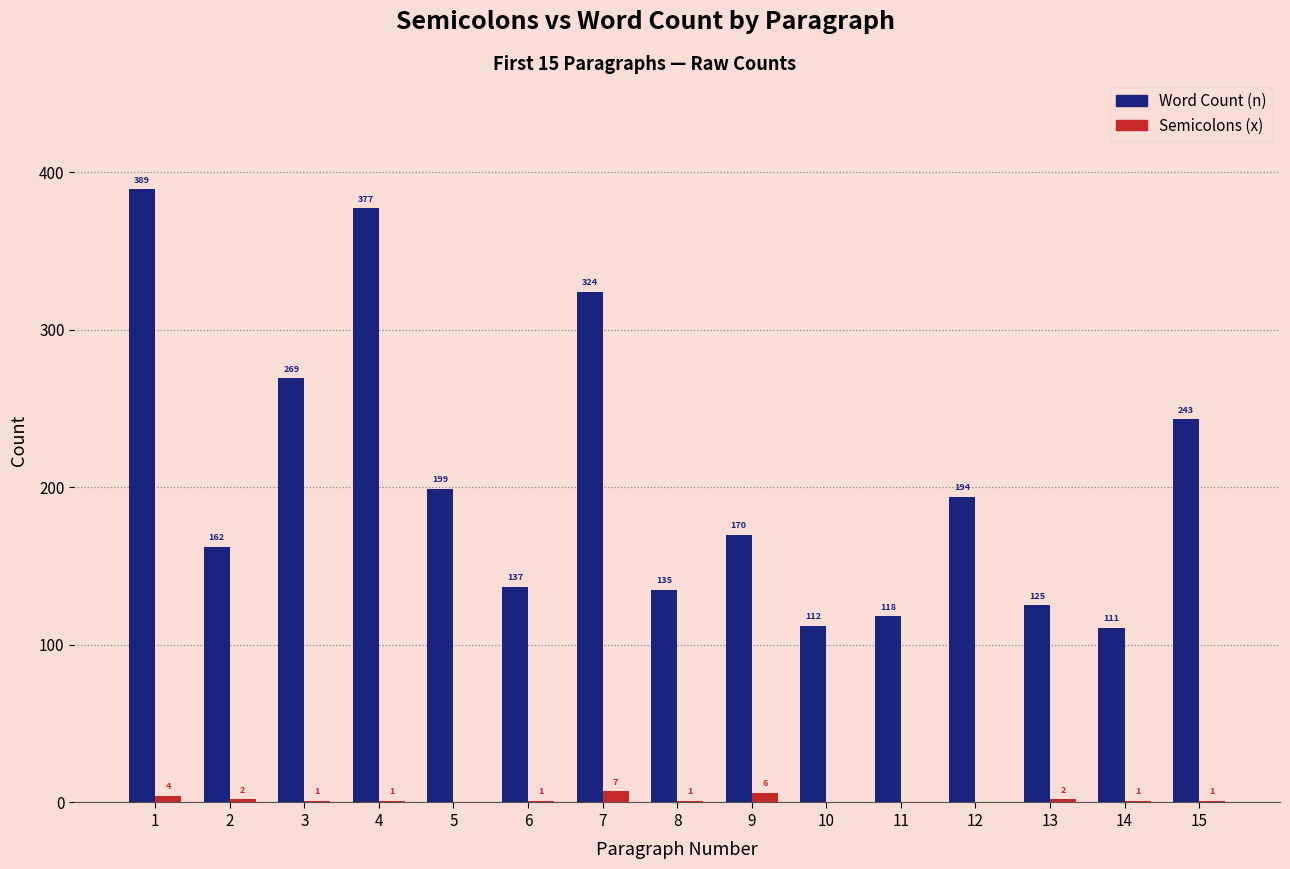

Is the value of Word Count (n) at 13 greater than the value of Semicolons (x) at 3?

Yes